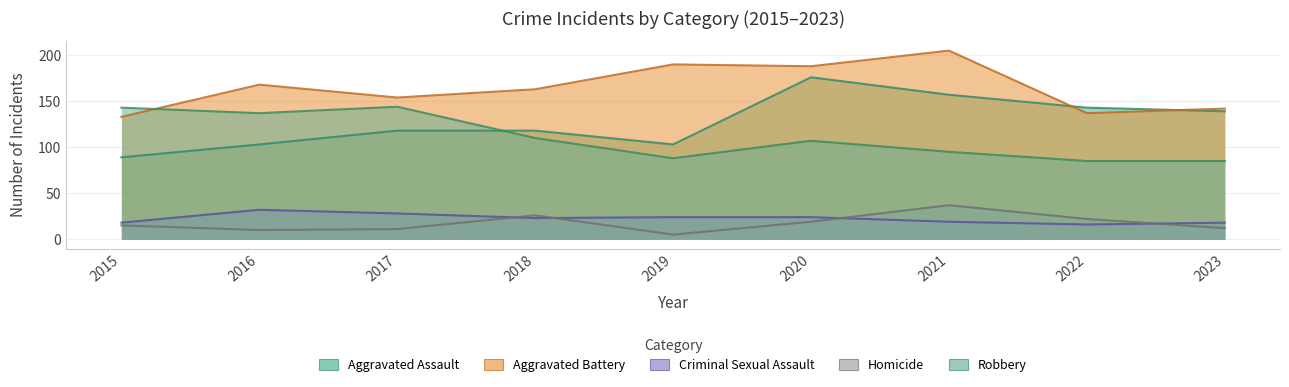

Reading right to left, list all the values displayed in this chart.

Aggravated Assault: 2023=139	2022=143	2021=157	2020=176	2019=103	2018=118	2017=118	2016=103	2015=89
Aggravated Battery: 2023=142	2022=137	2021=205	2020=188	2019=190	2018=163	2017=154	2016=168	2015=133
Criminal Sexual Assault: 2023=18	2022=16	2021=19	2020=24	2019=24	2018=23	2017=28	2016=32	2015=18
Homicide: 2023=12	2022=22	2021=37	2020=19	2019=5	2018=26	2017=11	2016=10	2015=15
Robbery: 2023=85	2022=85	2021=95	2020=107	2019=88	2018=110	2017=144	2016=137	2015=143